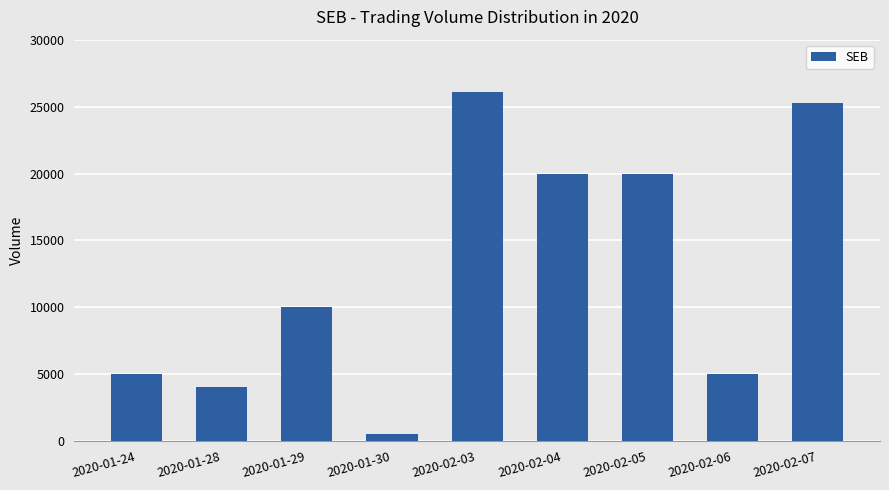

What value does the data have at 2020-02-05?

20000